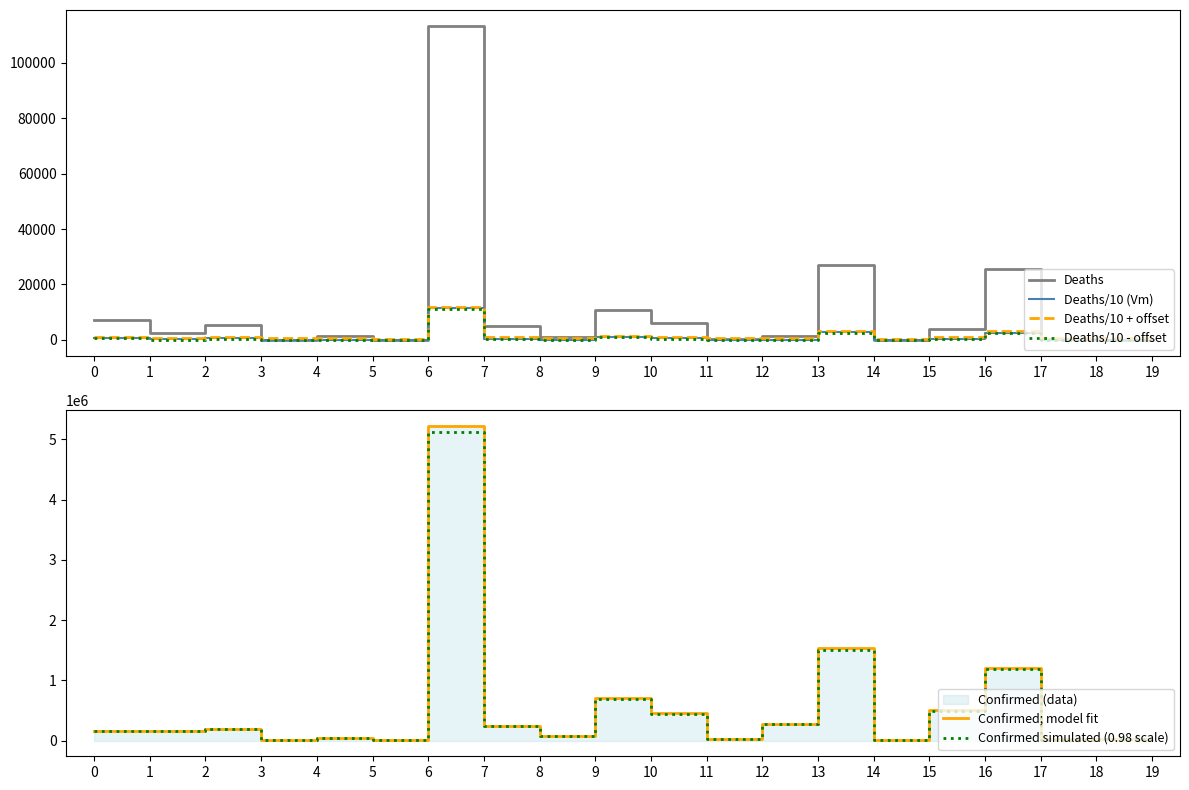

How many data points does each series have?

20